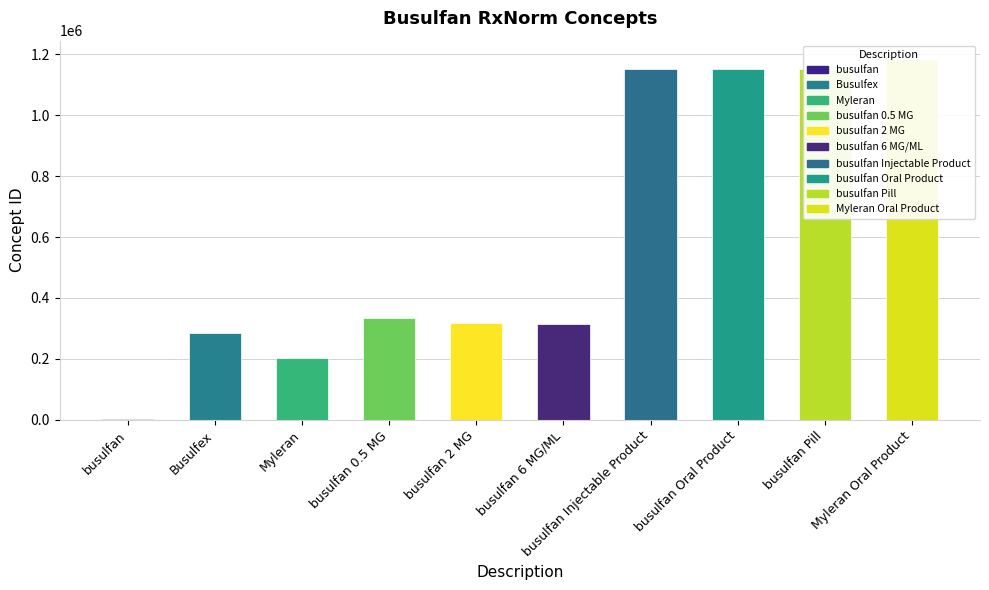

What is the difference between the maximum and second lowest values?

982656